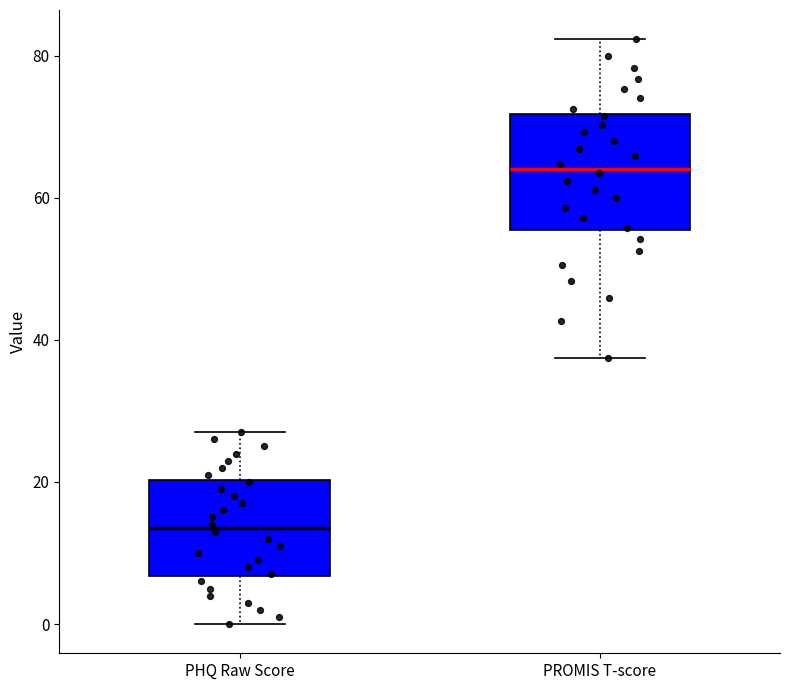

Which box's median line is the highest?

PROMIS T-score